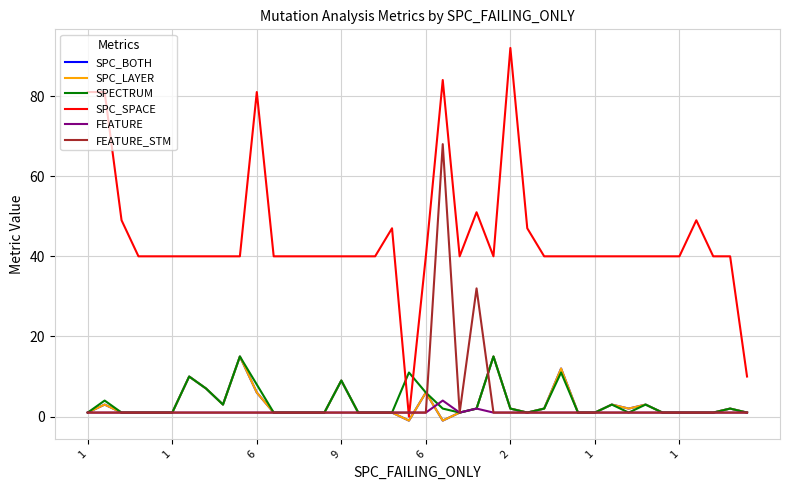

Where is FEATURE_STM nearest to the value 34?

23